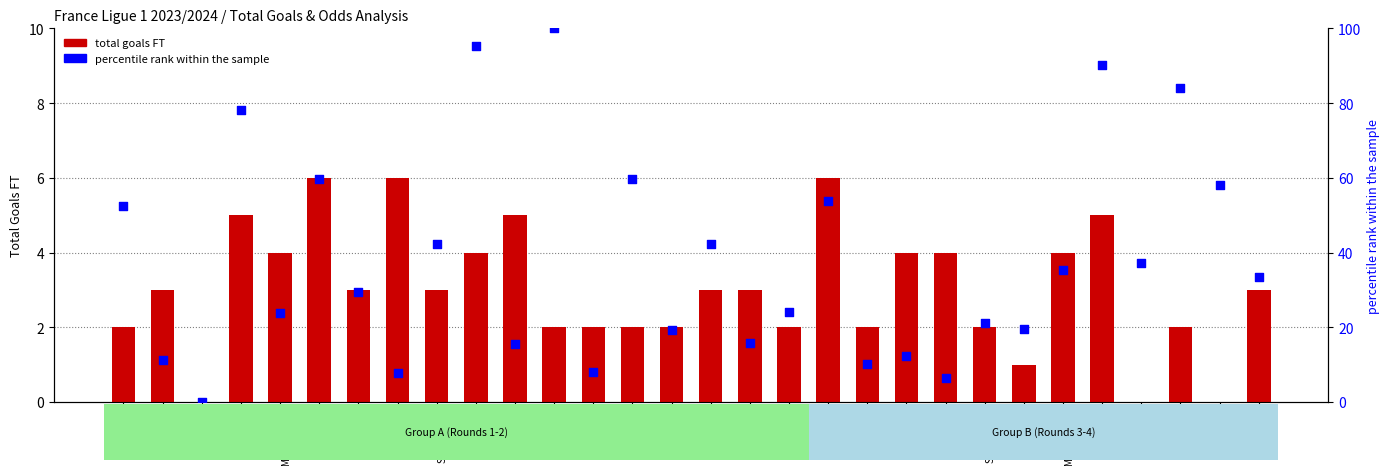

Which series has the largest total across all categories?

percentile rank within sample